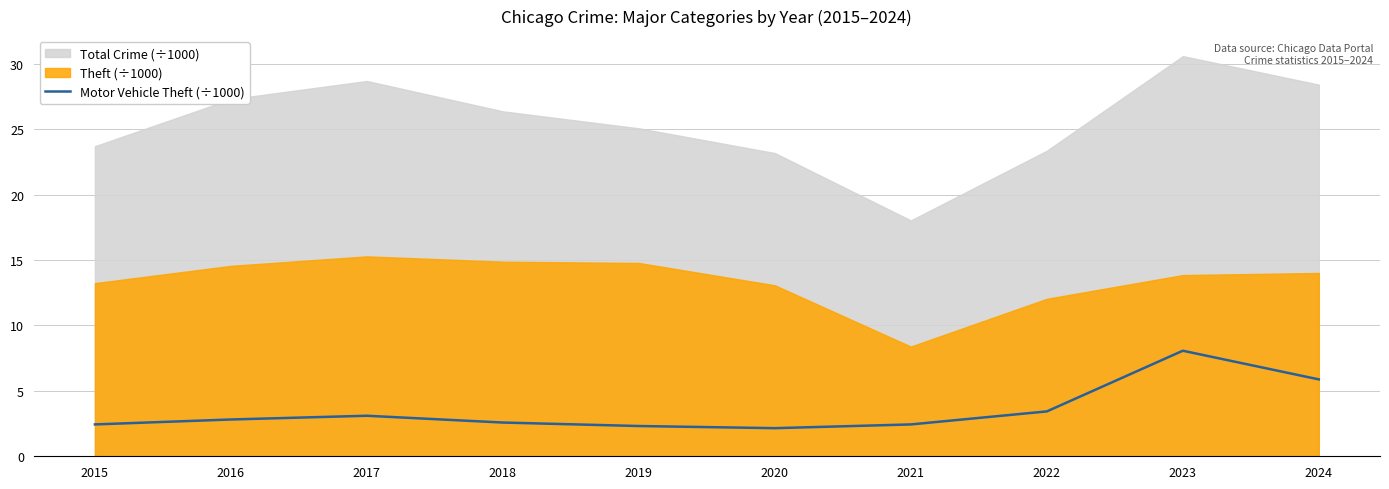

The value of Motor Vehicle Theft (÷1000) at 2018 is 2.6. True or false?

True